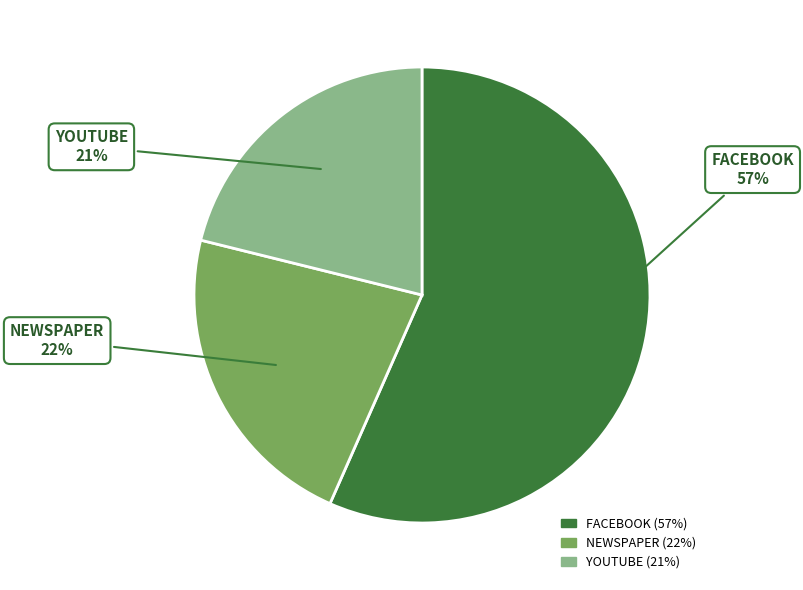

Rank the categories by value from lowest to highest.

YOUTUBE, NEWSPAPER, FACEBOOK